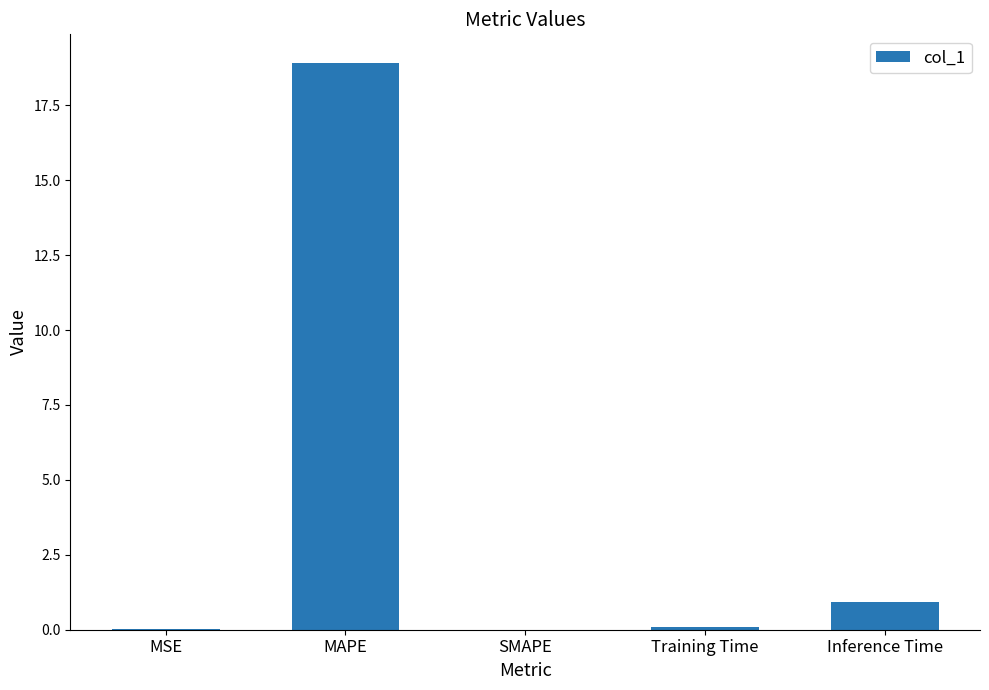

The value at MAPE is 32.5. True or false?

False